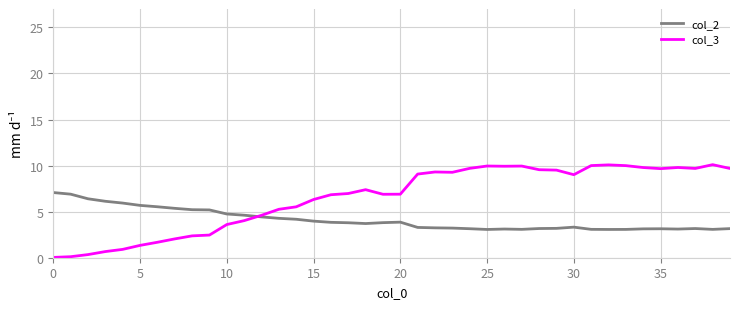

Which series has the largest range (max minus min)?

col_3